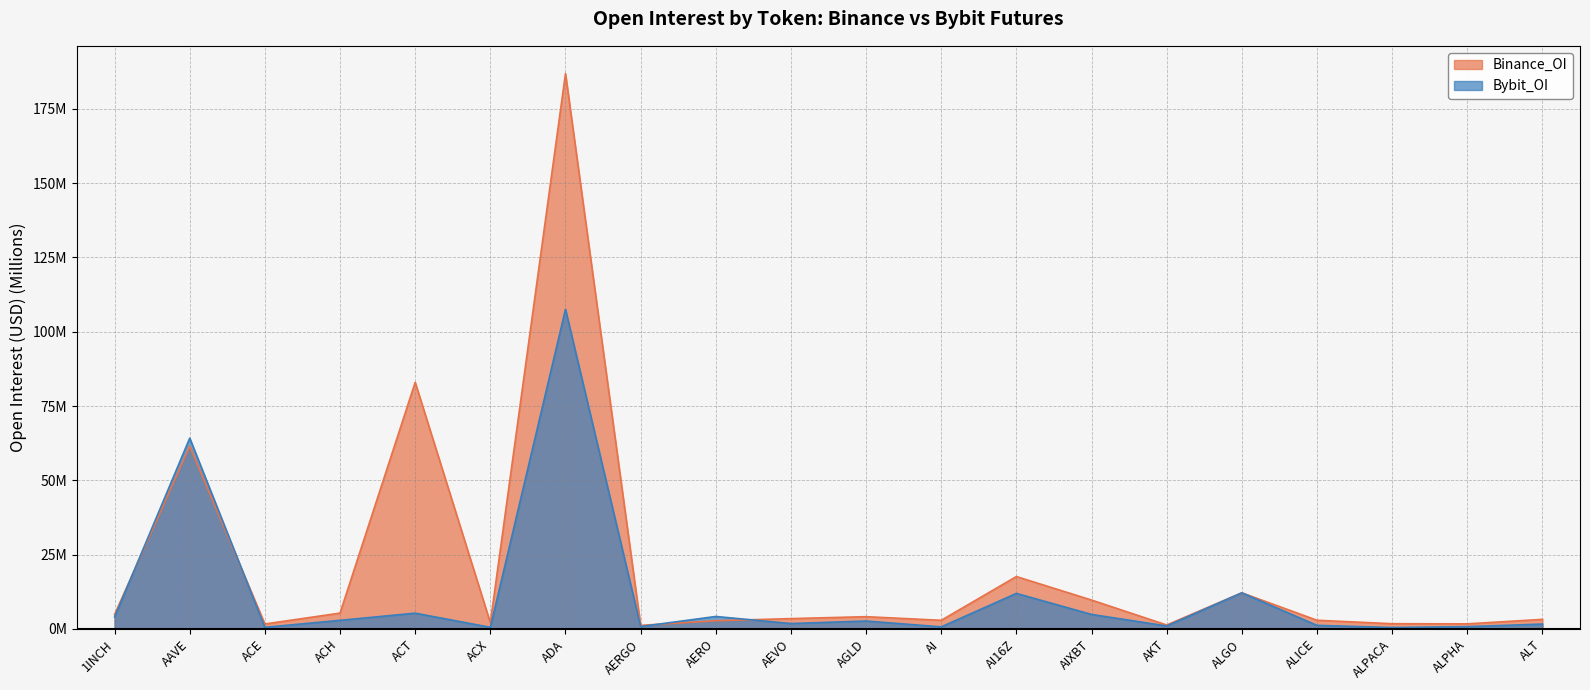

What is the spread (max minus min) of values at AKT?

0.3